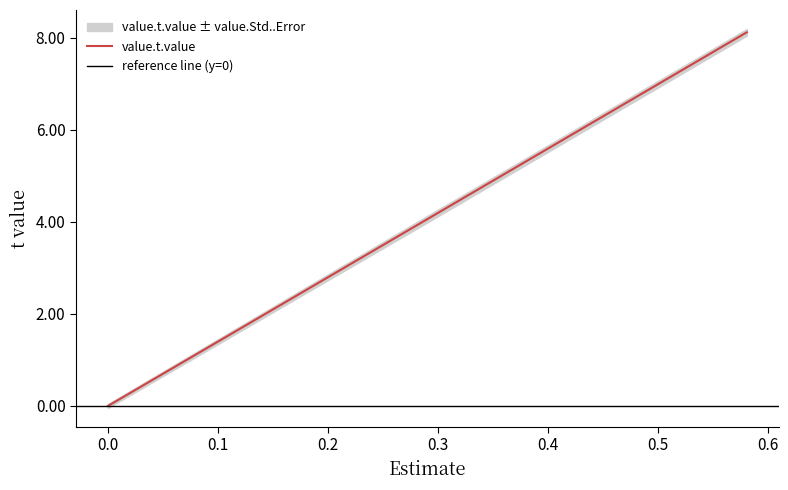

What is the highest value of the value.t.value series?

8.1